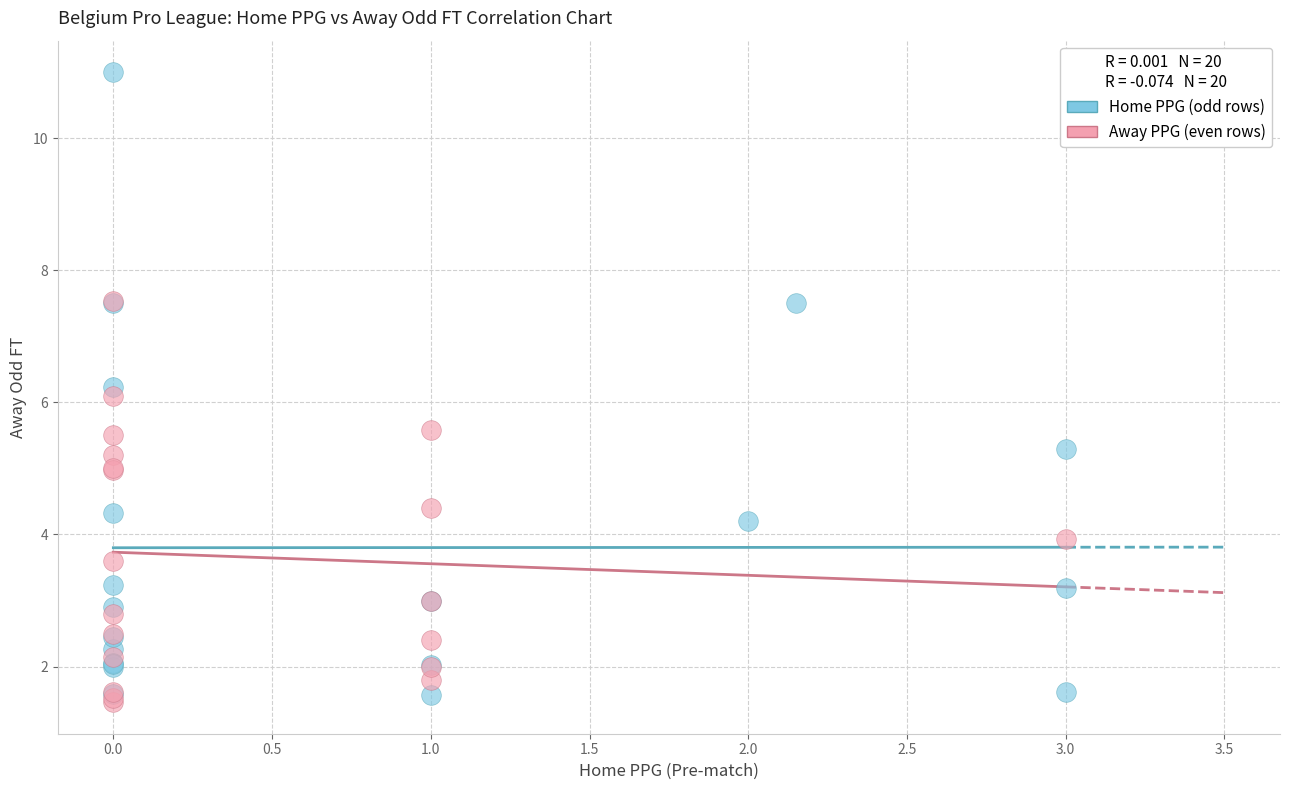

Which series has the largest Y range (max minus min)?

Home PPG (odd rows)